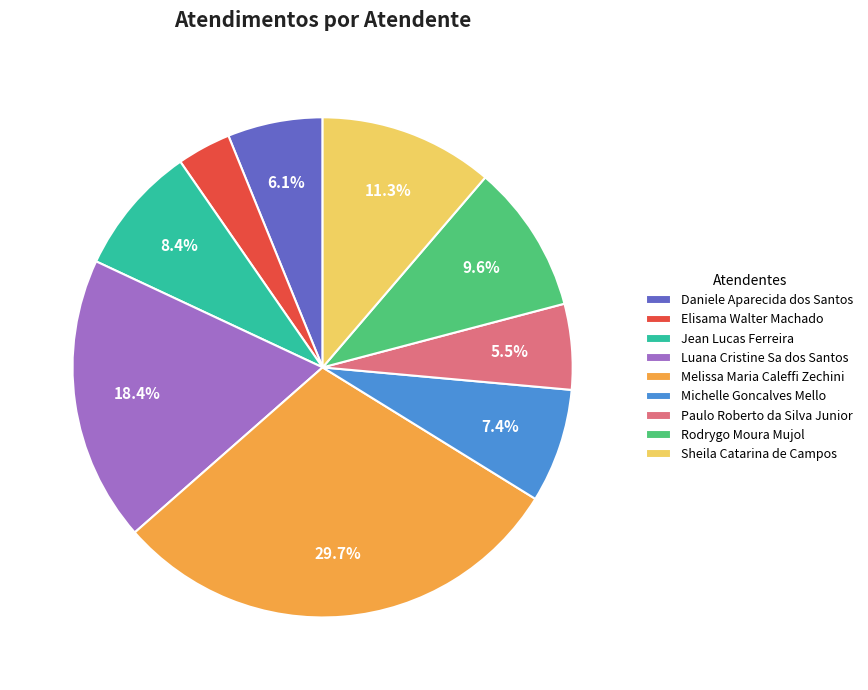

Count the number of slices in the pie.

9